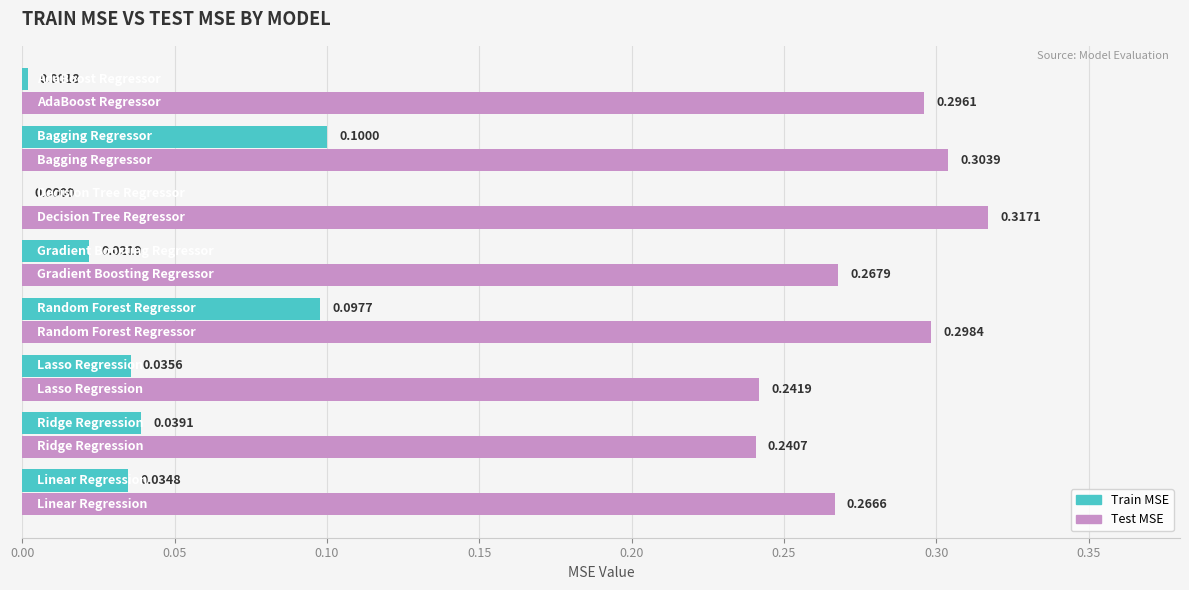

What is the sum of all Test MSE values?

2.2